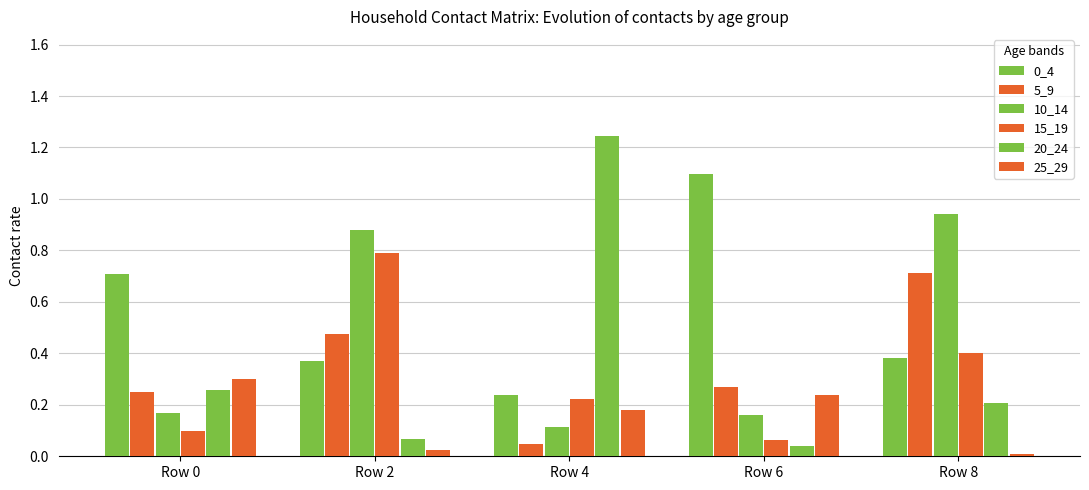

The 0_4 series shows 1.1 at Row 6. True or false?

True